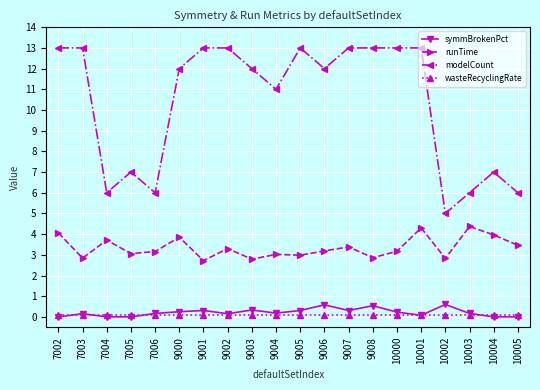

What is the value of the wasteRecyclingRate point at the 20th from the left?

0.1